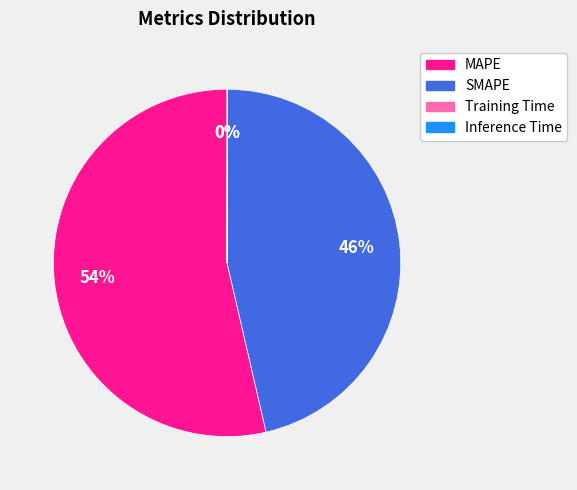

What is the largest slice in the pie chart?

MAPE